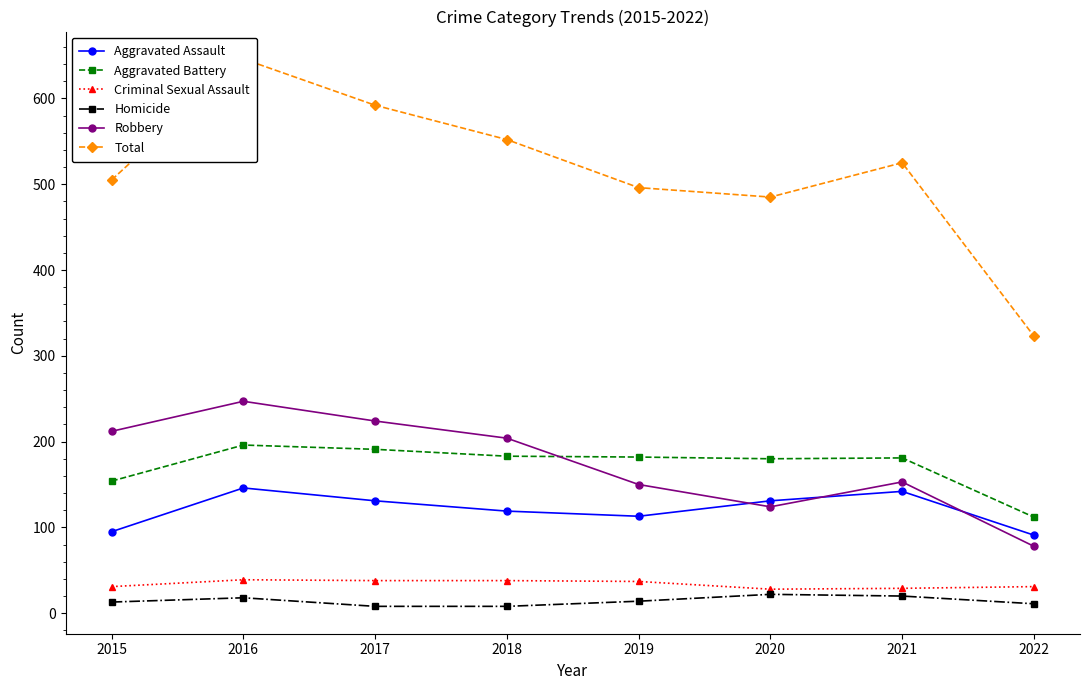

What is the difference between the maximum and minimum values in the Criminal Sexual Assault series?

11